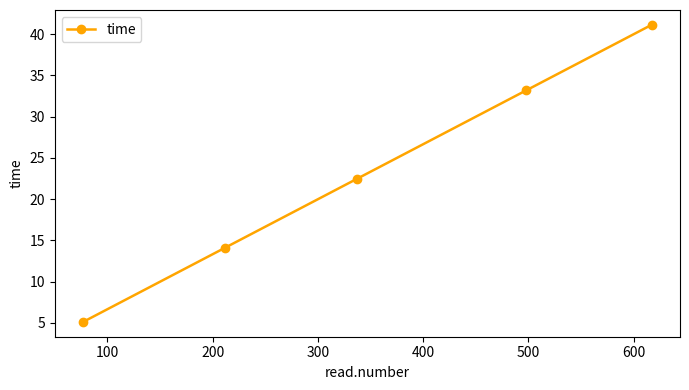

True or false: there are more than 0 points higher than both neighbors.

False